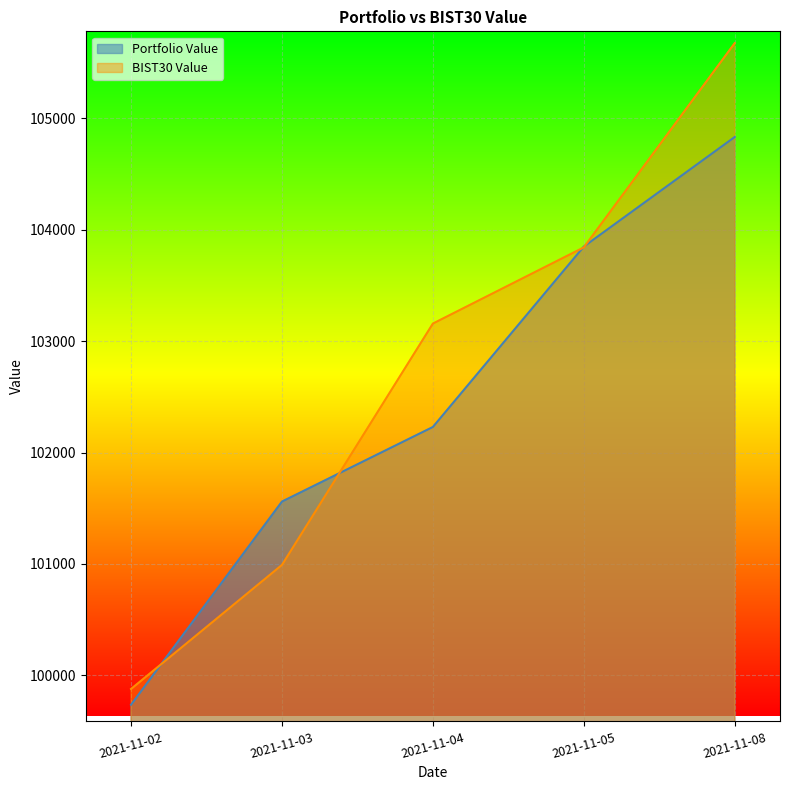

True or false: Portfolio Value and BIST30 Value cross at least once.

True